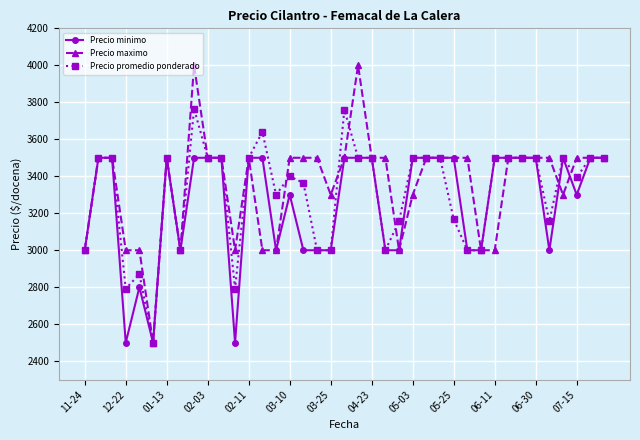

Does the chart display data point markers on the line(s)?

Yes